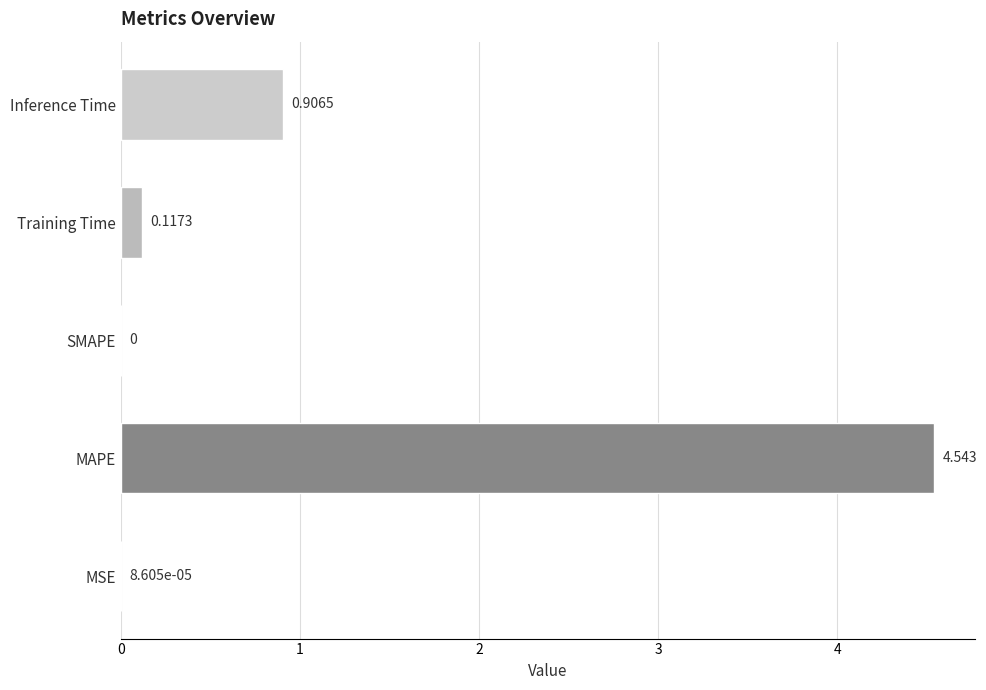

How many positive values are there?

4